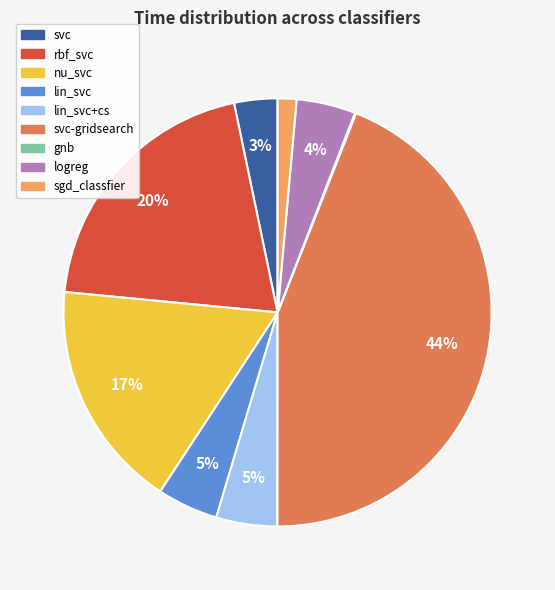

To the nearest percent, what portion does svc-gridsearch represent?

44%